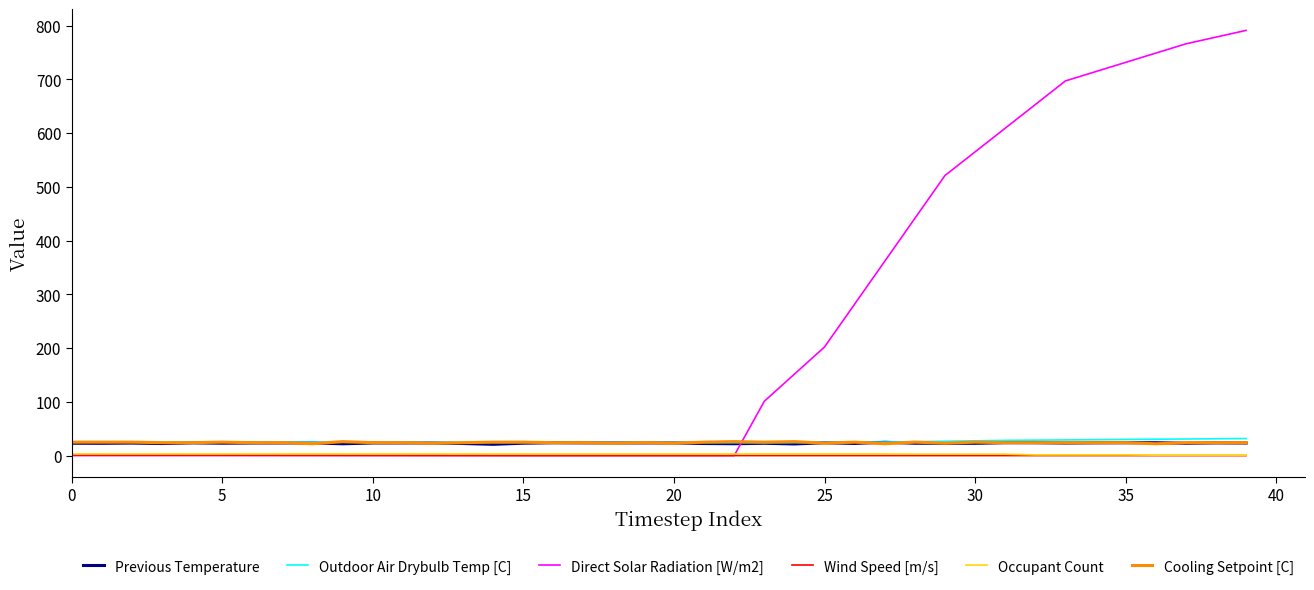

Which series has the largest total across all categories?

Direct Solar Radiation [W/m2]